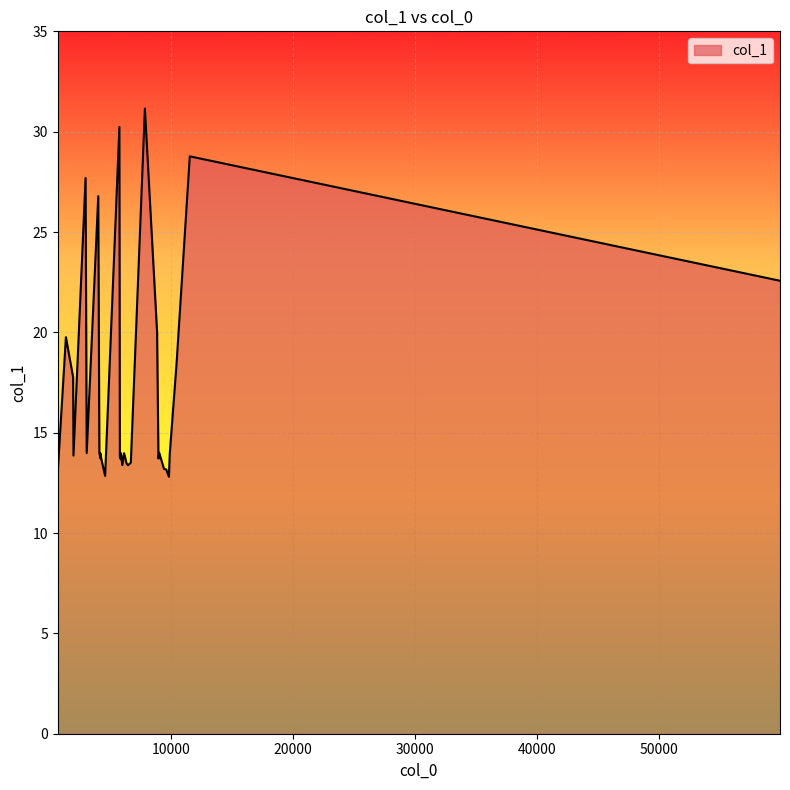

How many lines are shown in the chart?

1